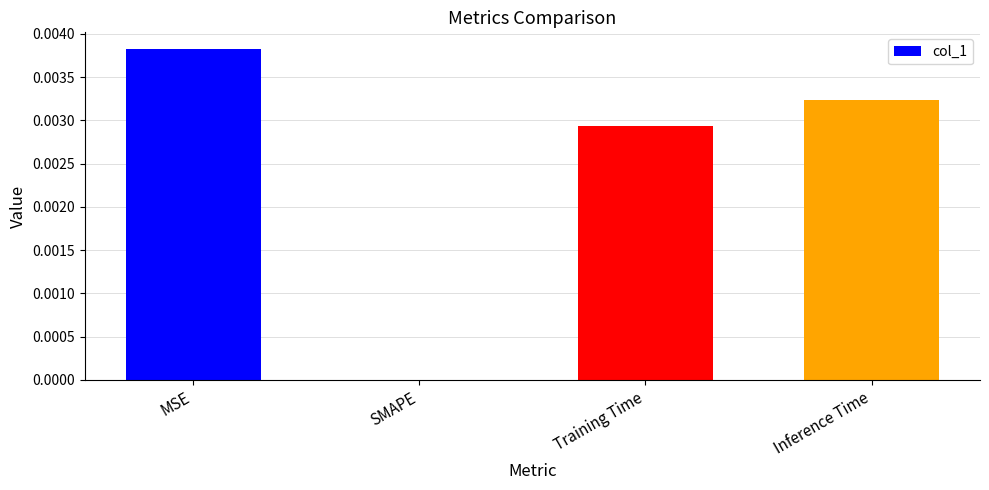

The value at SMAPE is 0.0. True or false?

True